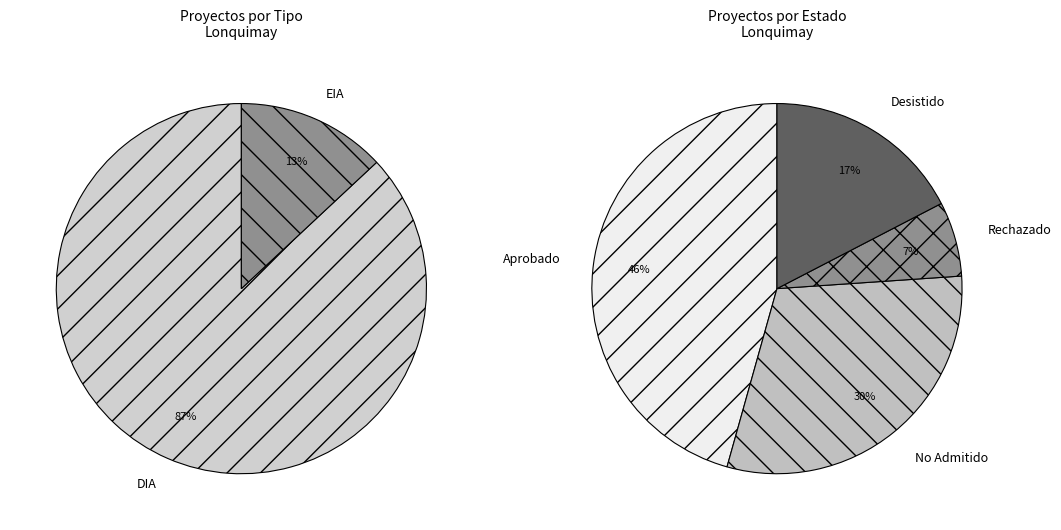

To the nearest percent, what portion does DIA represent?

87%